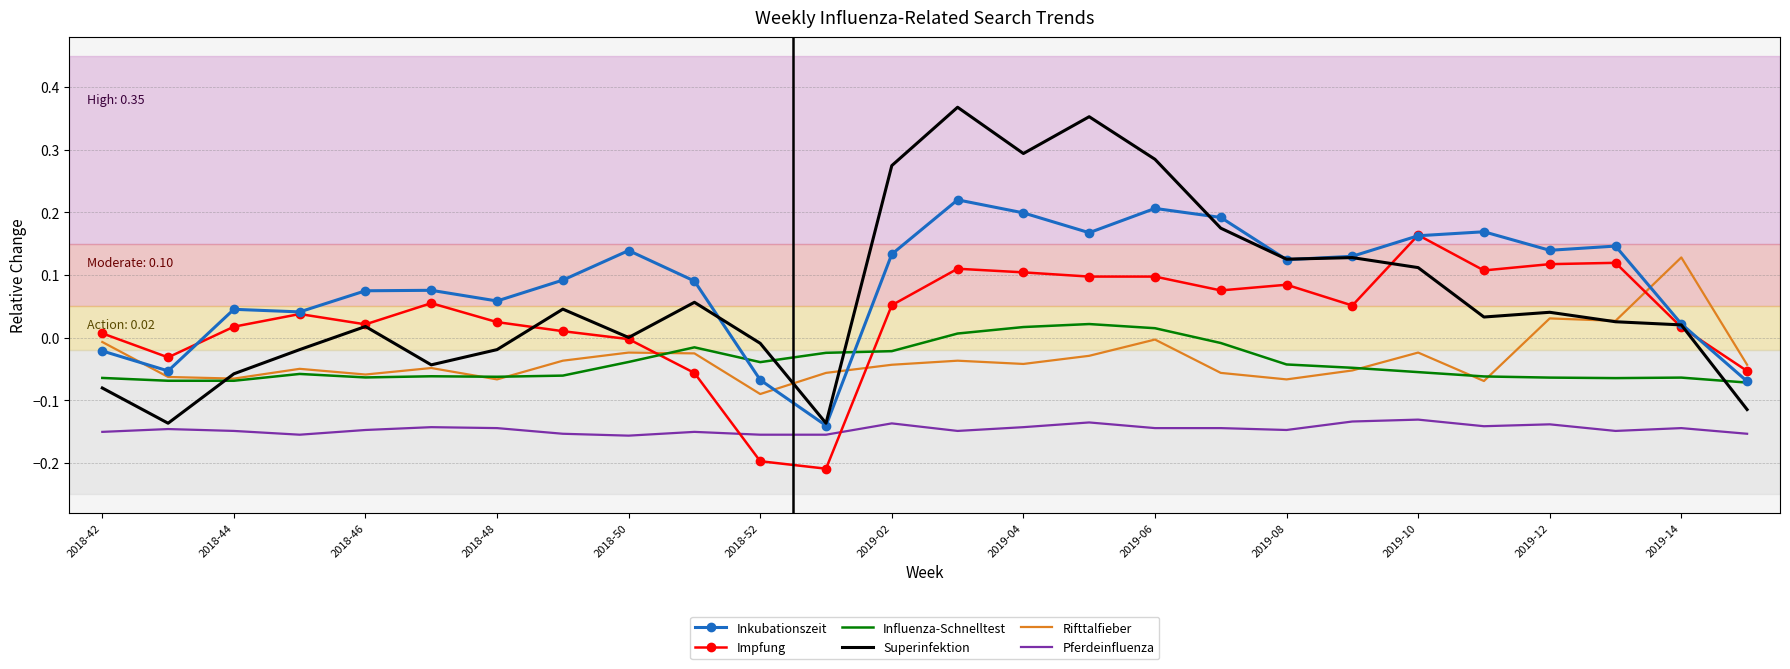

True or false: Pferdeinfluenza and Influenza-Schnelltest intersect in this chart.

False